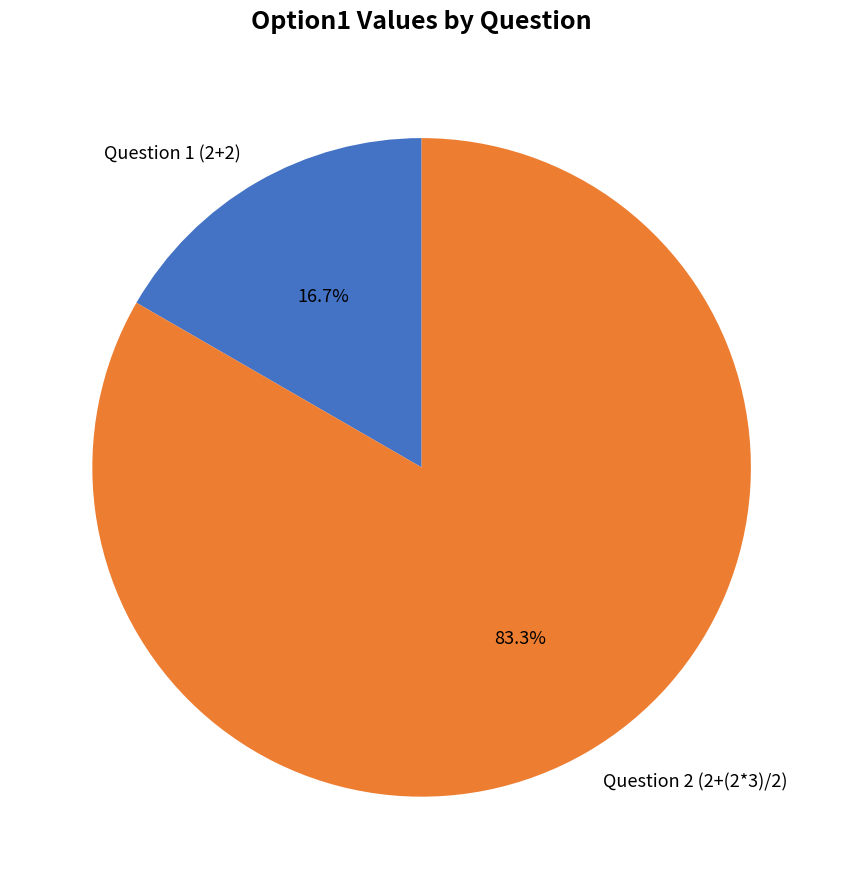

To the nearest percent, what is the average slice percentage?

50%